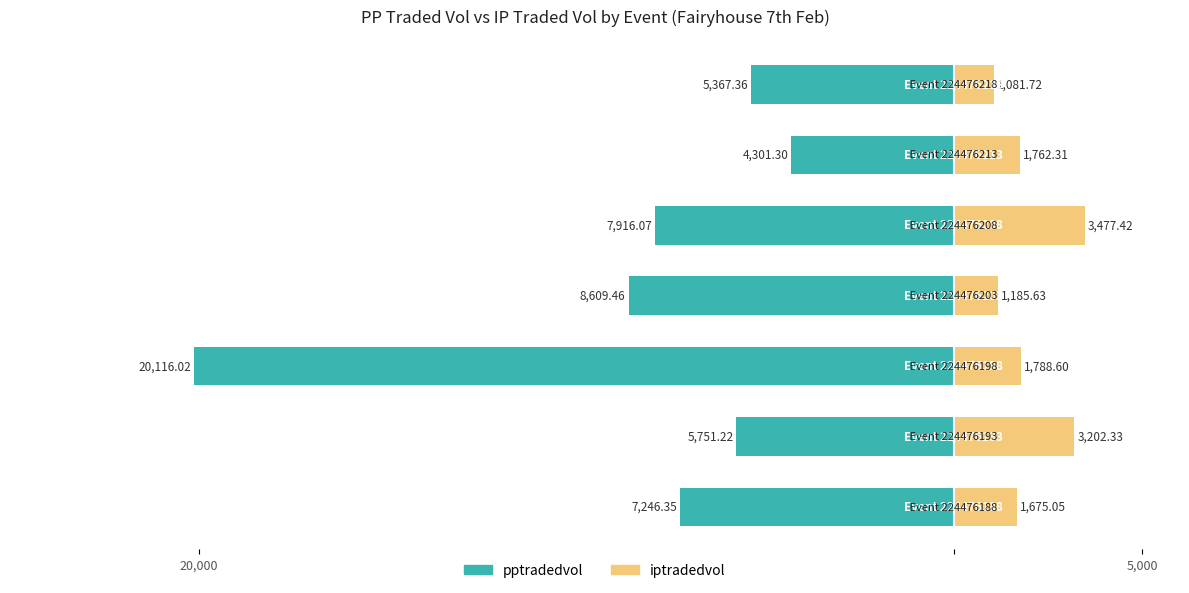

Between 2 and 20,000, which is larger?

20,000